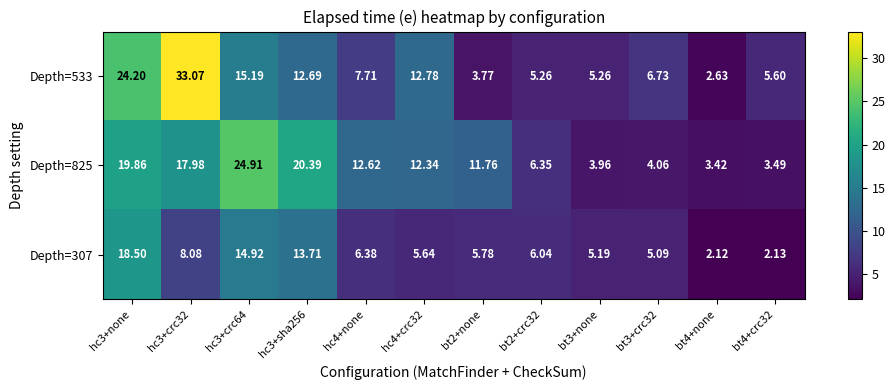

Which series has the largest total across all categories?

Depth=825